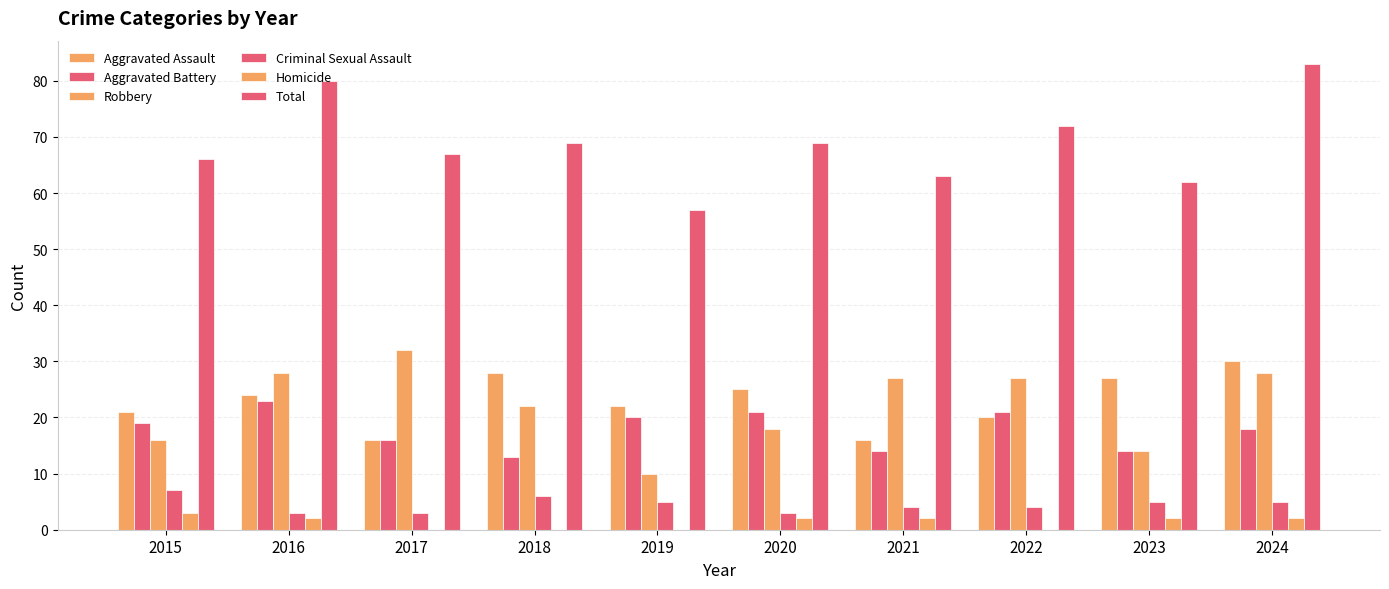

Where does the Robbery series first go above 27?

2016